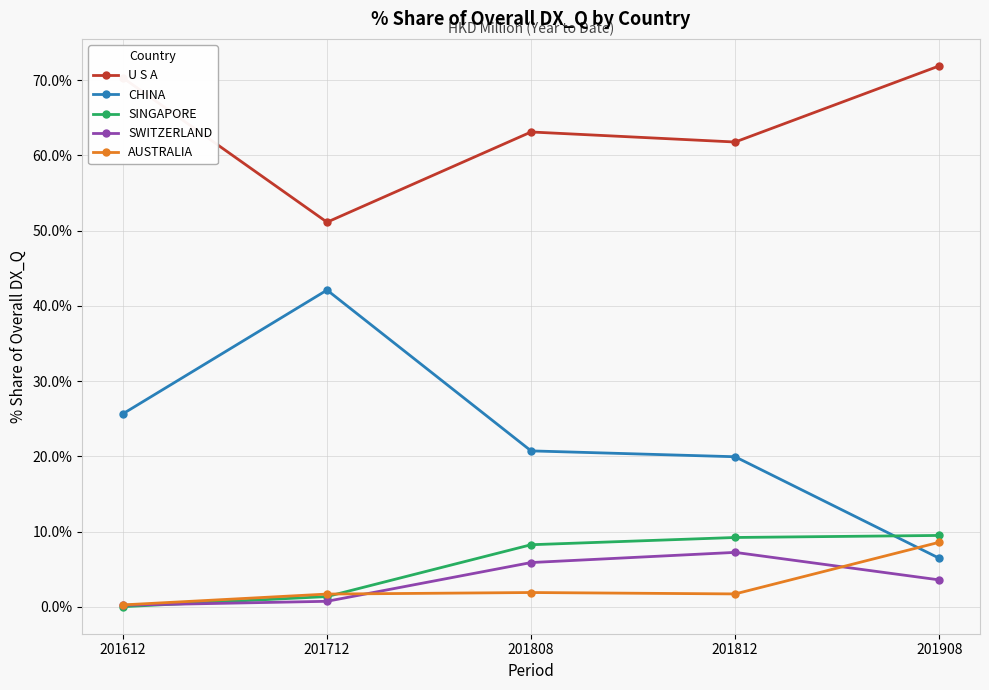

How many data points in AUSTRALIA are above 1?

4